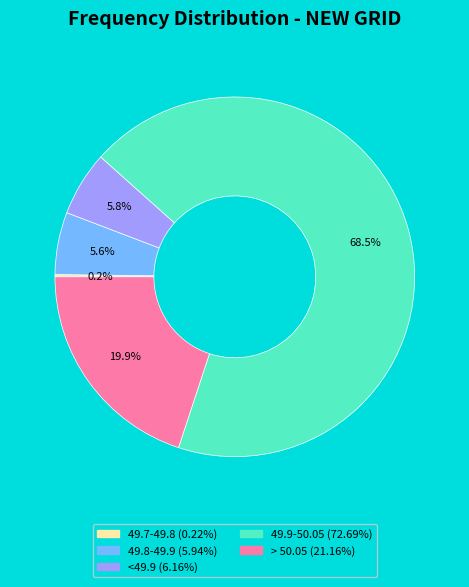

Is there a majority slice in this chart?

Yes